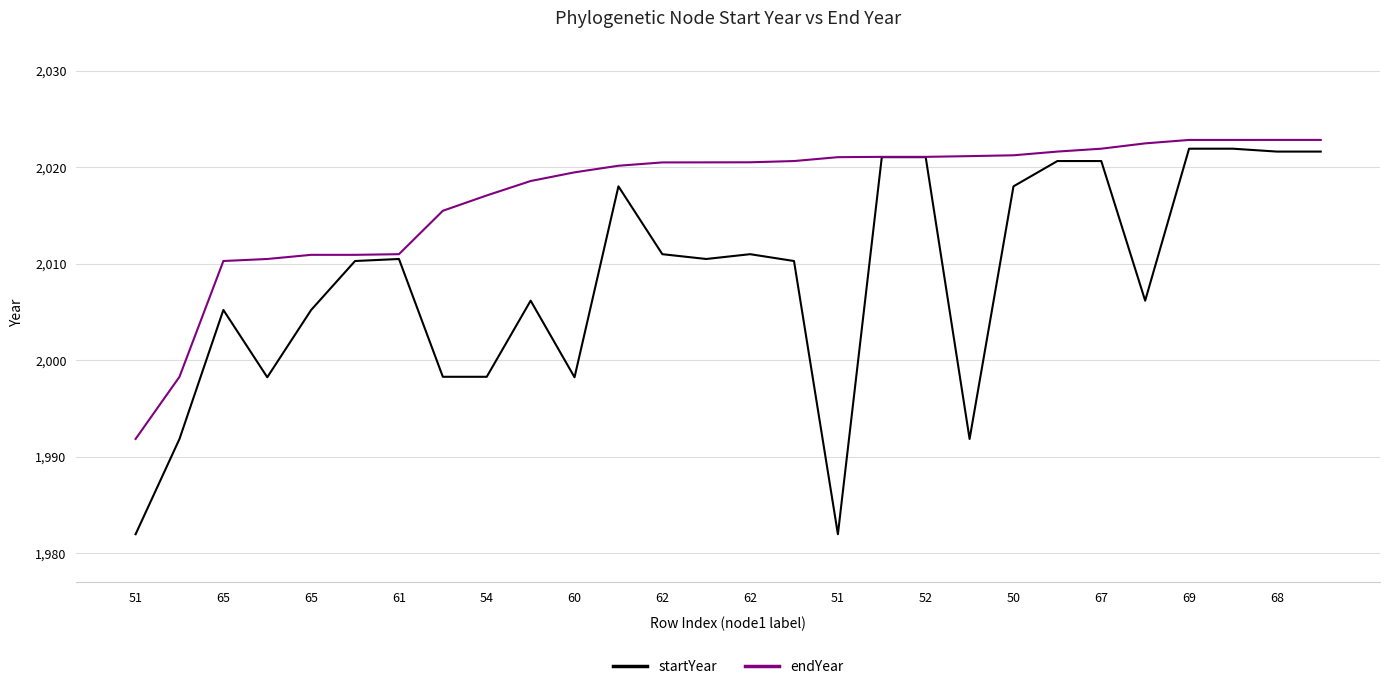

How many lines are shown in the chart?

2